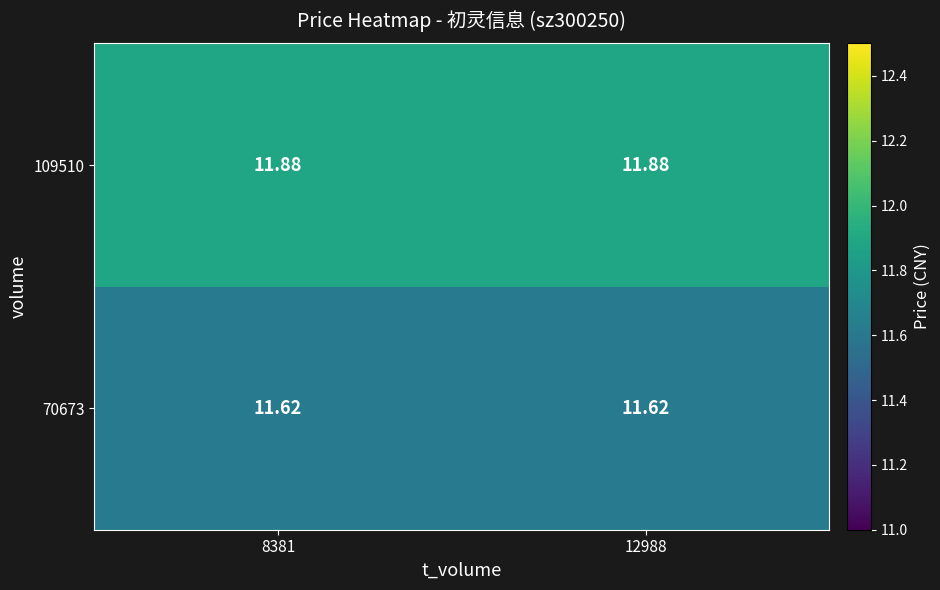

What is the difference between the highest and lowest values at 8381?

0.3